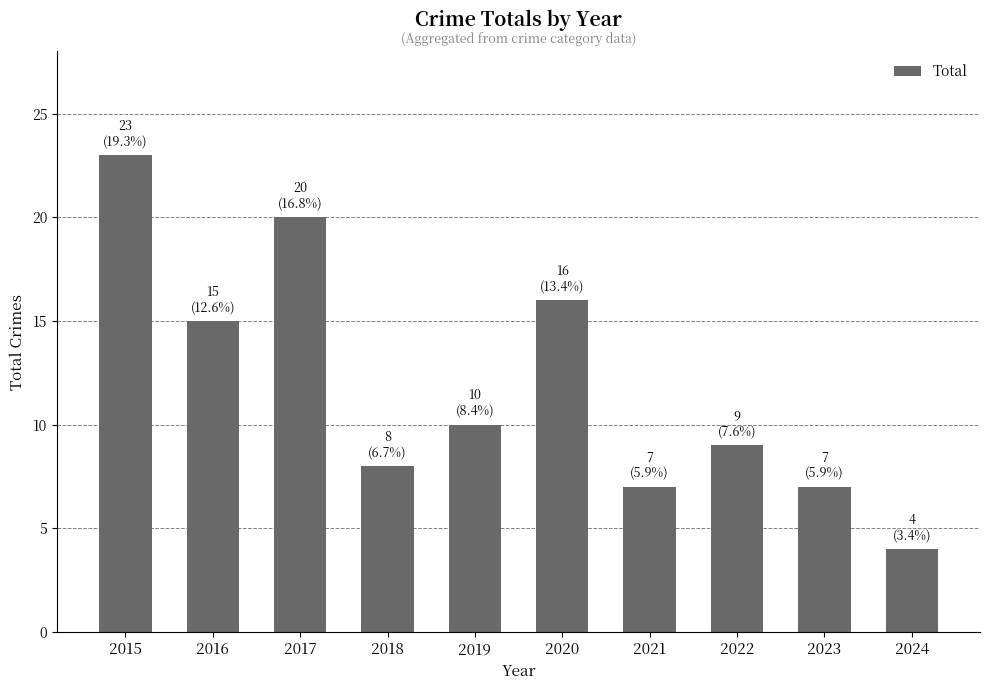

What is the average value?

12